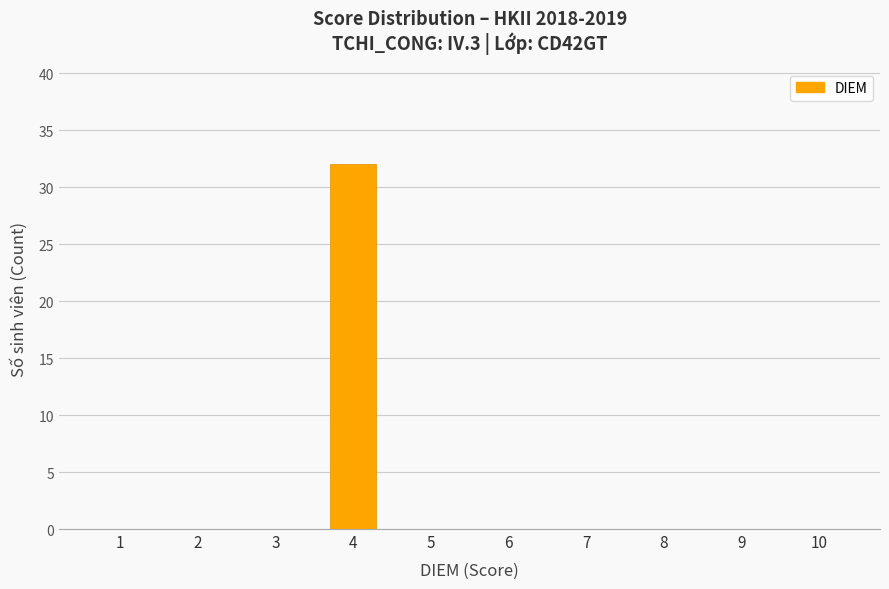

What is the change in value from 4 to 8?

-32